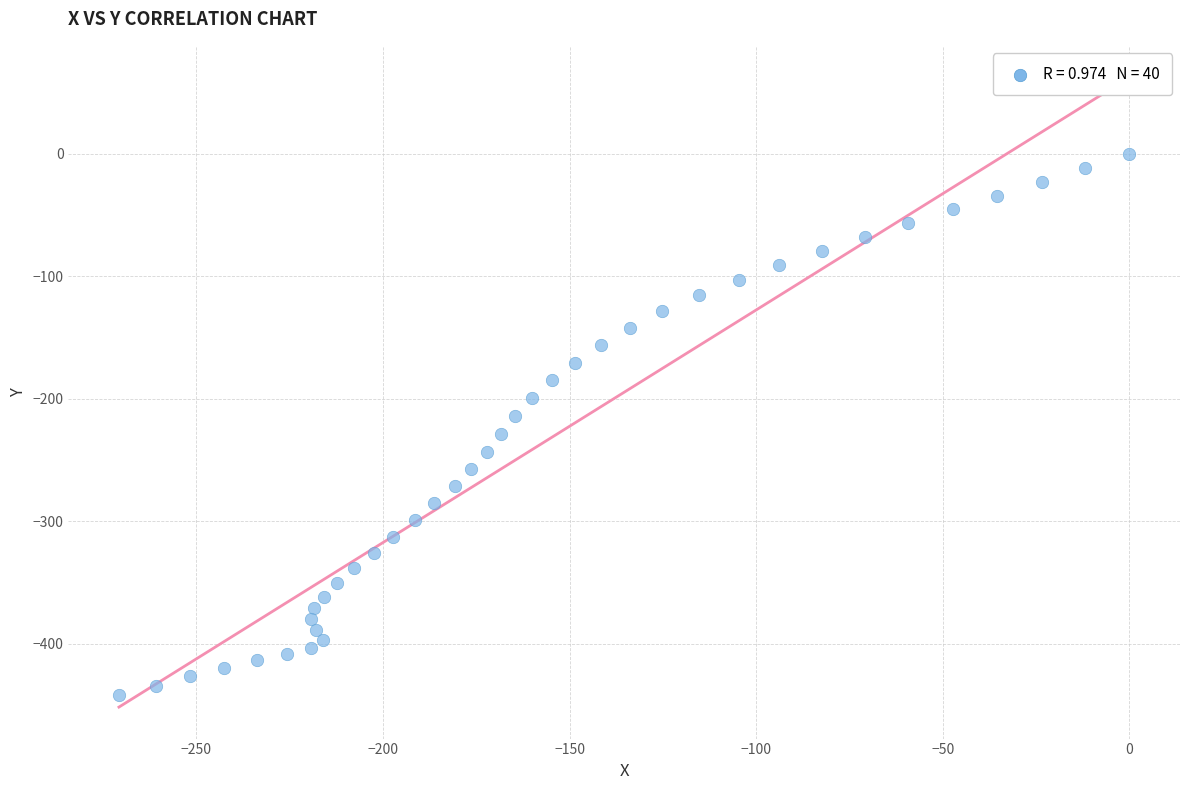

What is the range of Y values (max minus min)?

442.1